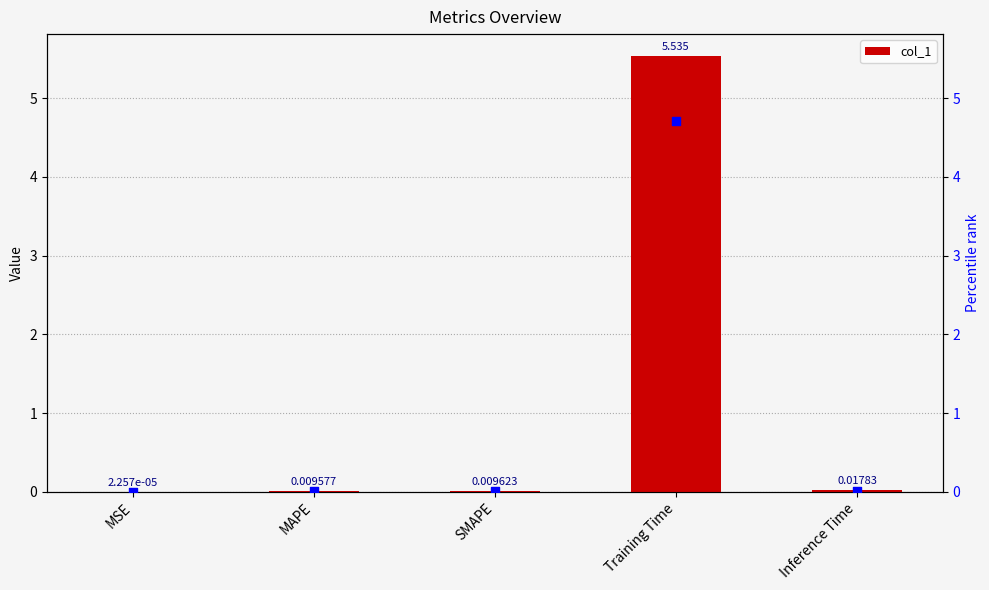

Is the value of percentile rank at Training Time greater than the value of col_1 at Inference Time?

Yes